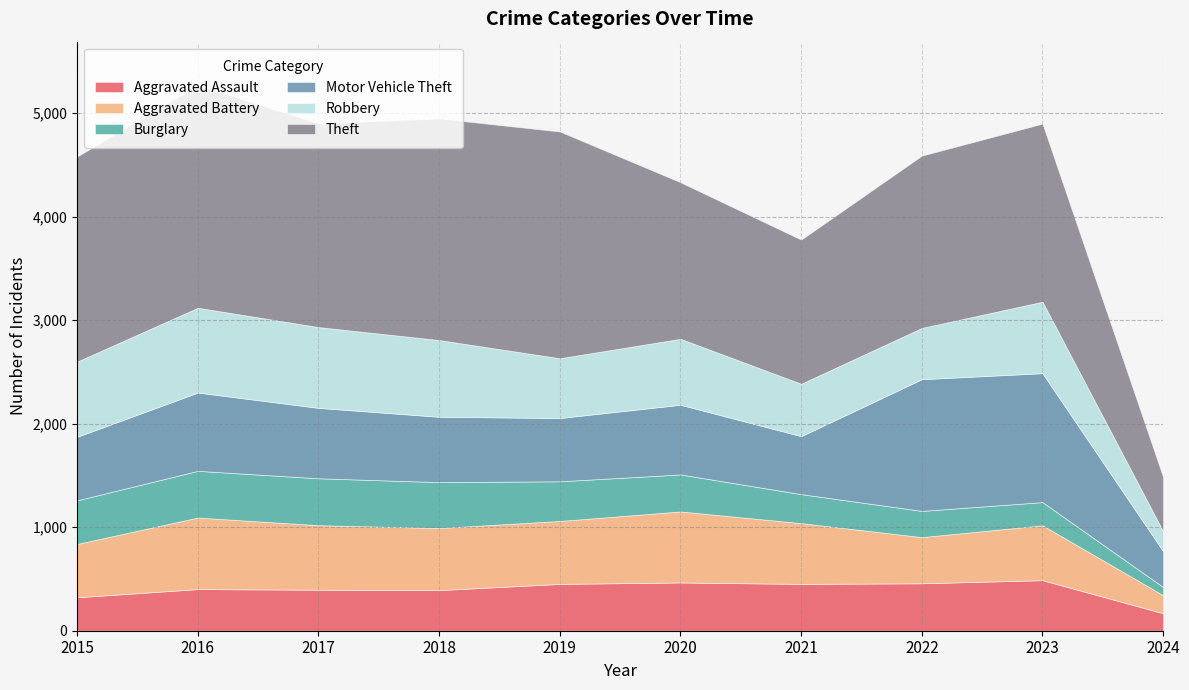

At which label is Theft closest to 1356?

2021